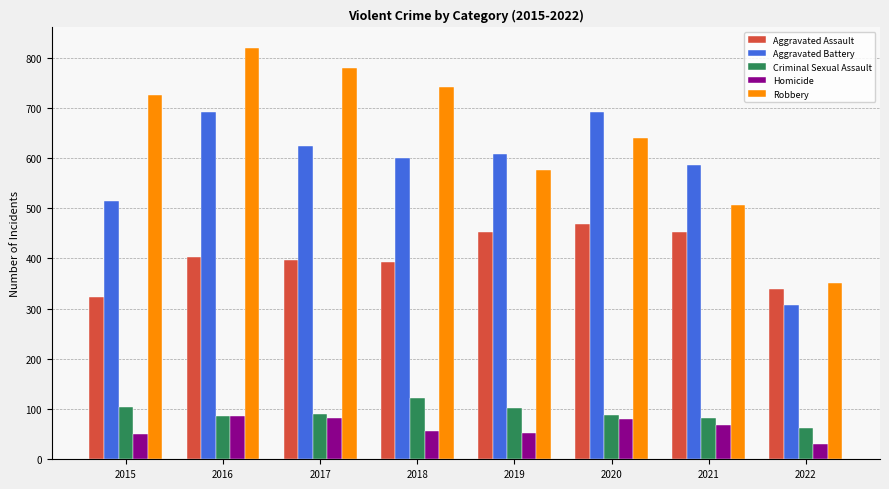

How many values in the Robbery series are below 726?

4